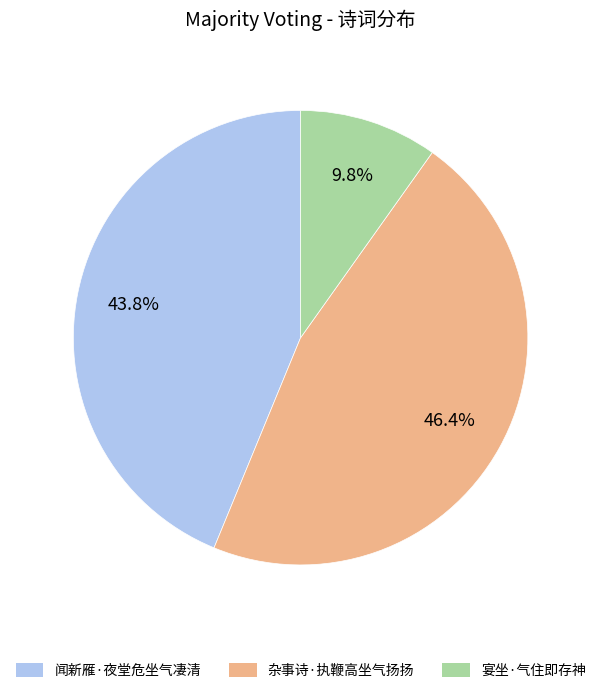

To the nearest percent, what is the difference between the 杂事诗·执鞭高坐气扬扬 and 宴坐·气住即存神 slice percentages?

37%